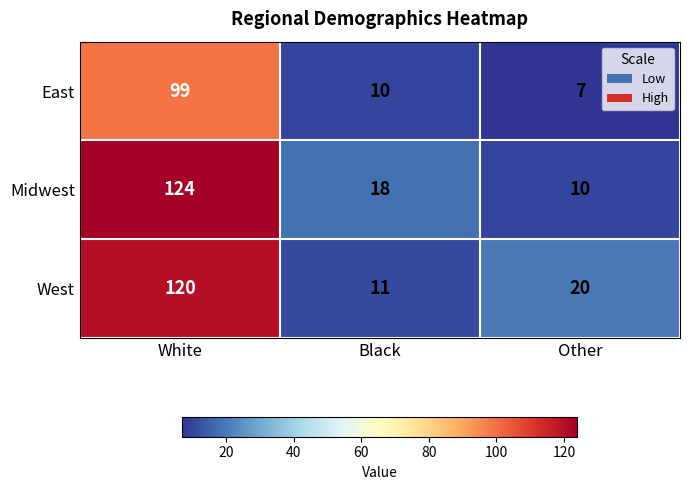

What is the difference between the maximum and minimum values in the Midwest series?

114